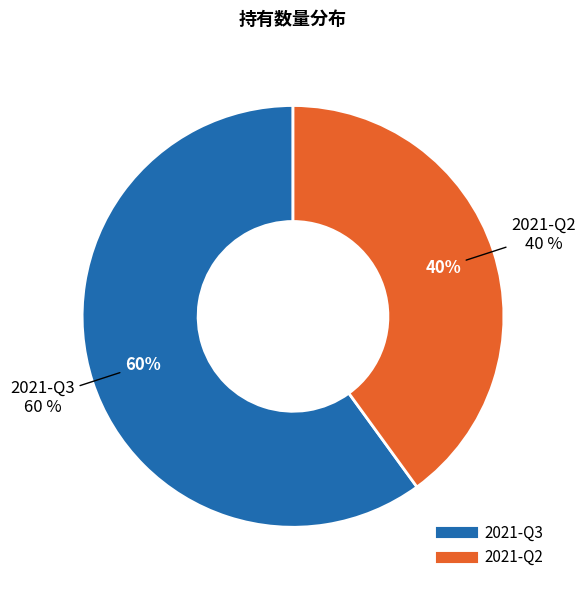

Which slice represents more than half of the pie?

2021-Q3